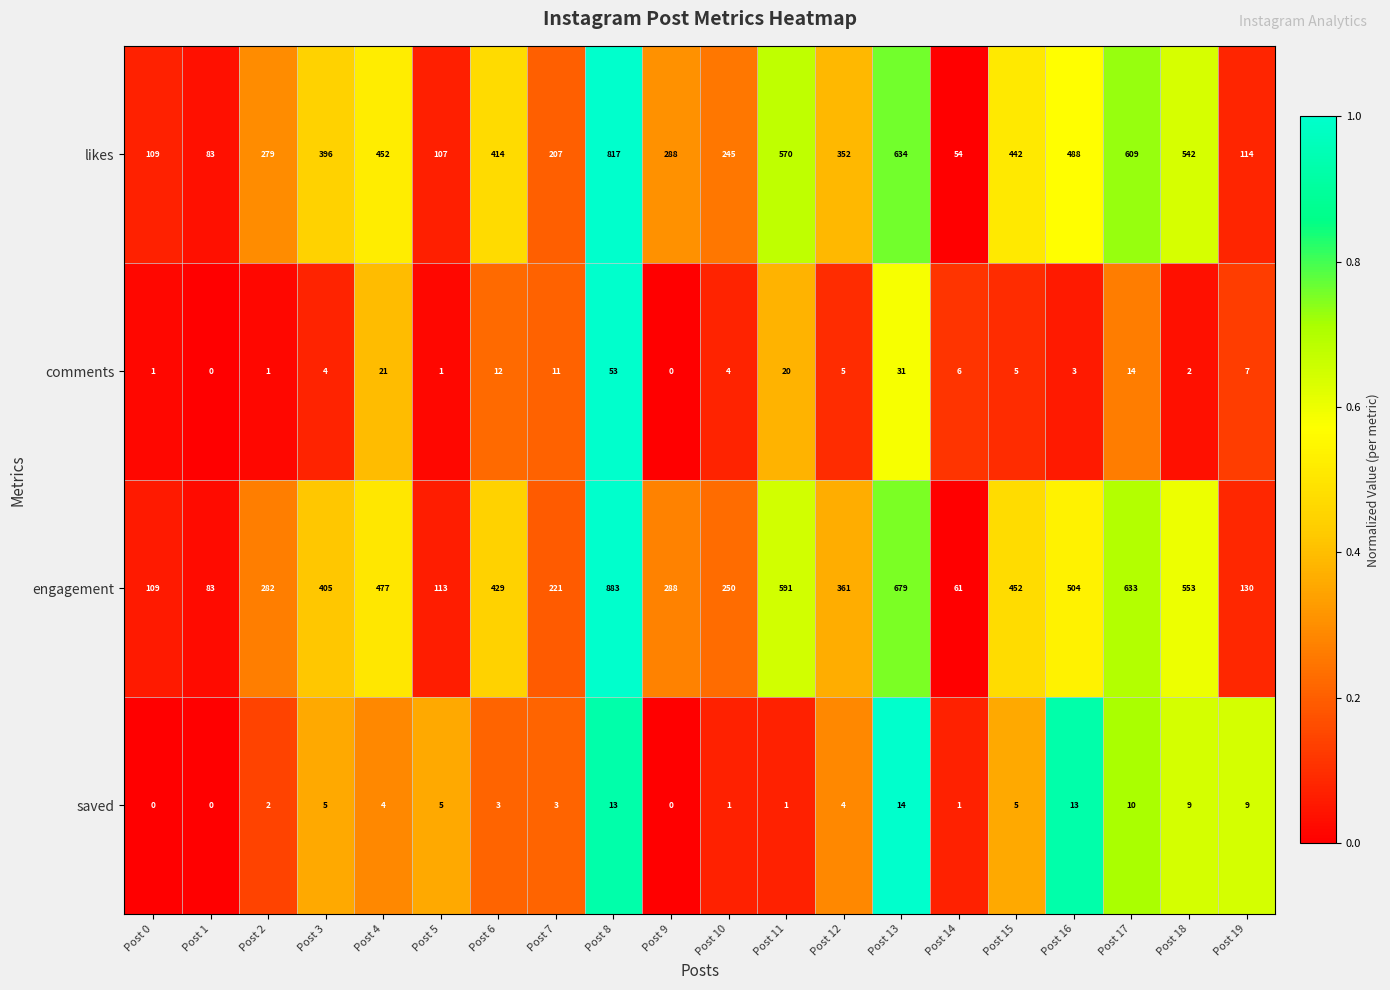

The likes series shows 542 at Post 18. True or false?

True